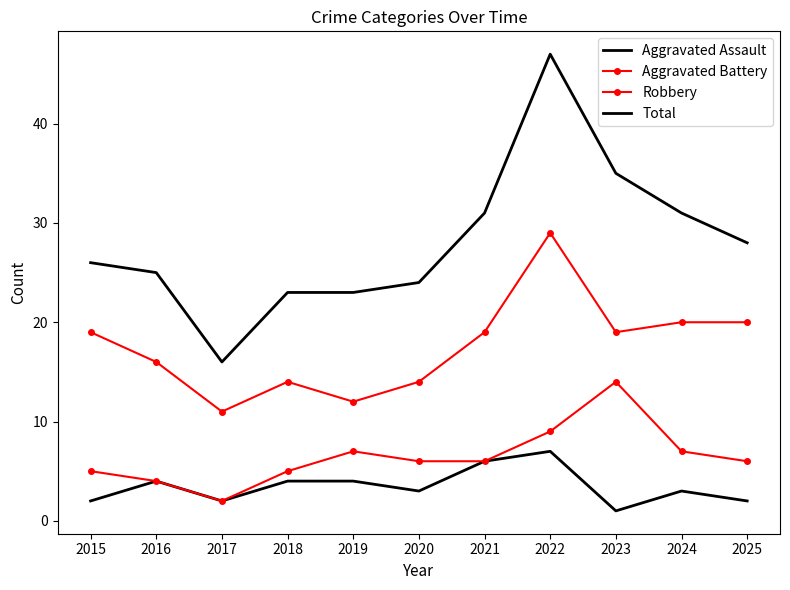

At 2021, list the series in order from smallest to largest.

Aggravated Assault, Aggravated Battery, Robbery, Total